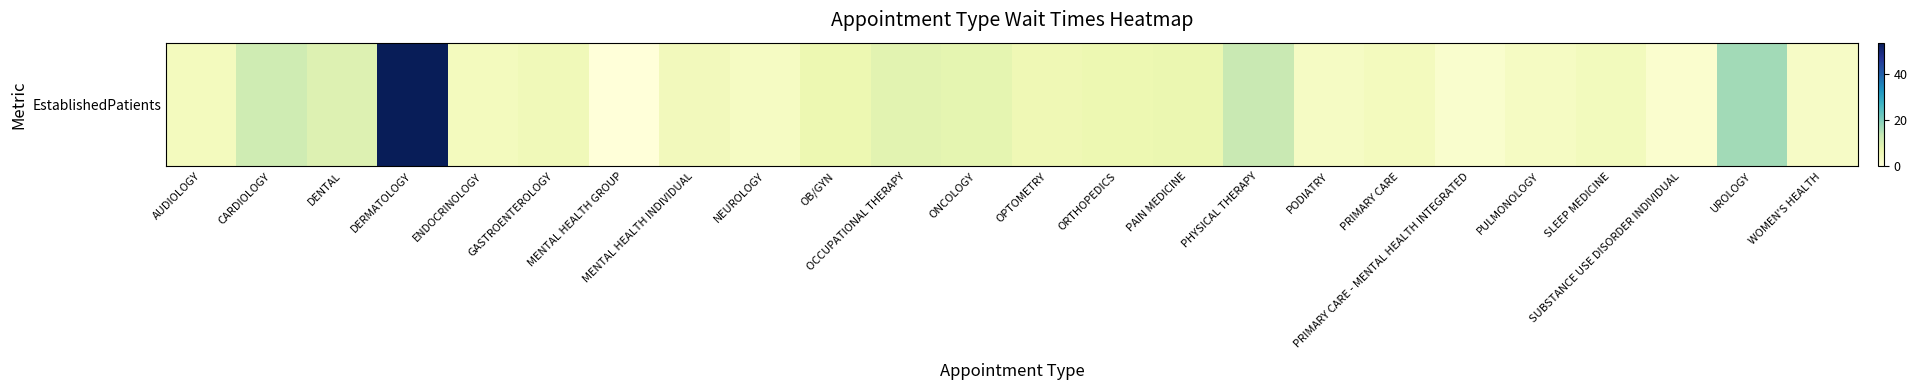

What is the difference between the values at PHYSICAL THERAPY and SLEEP MEDICINE?

8.3